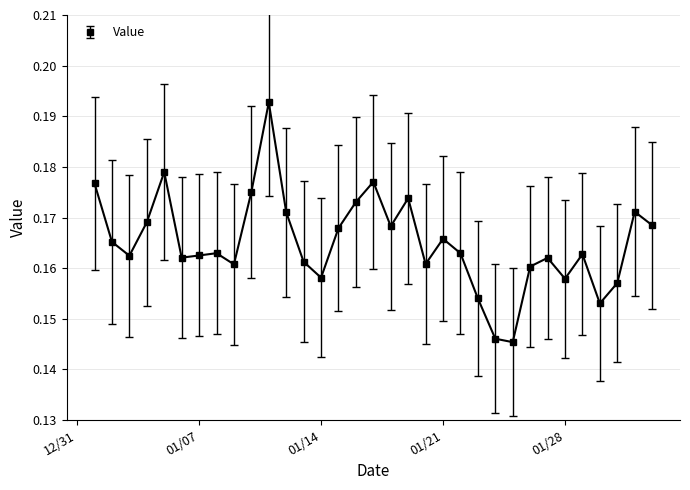

What is the sum of all values?

5.4